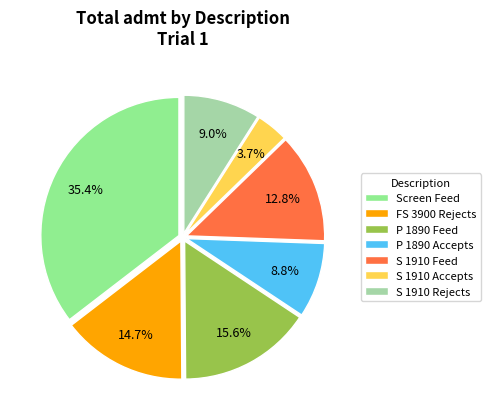

To the nearest percent, what is the difference between the largest and smallest slice percentages?

32%